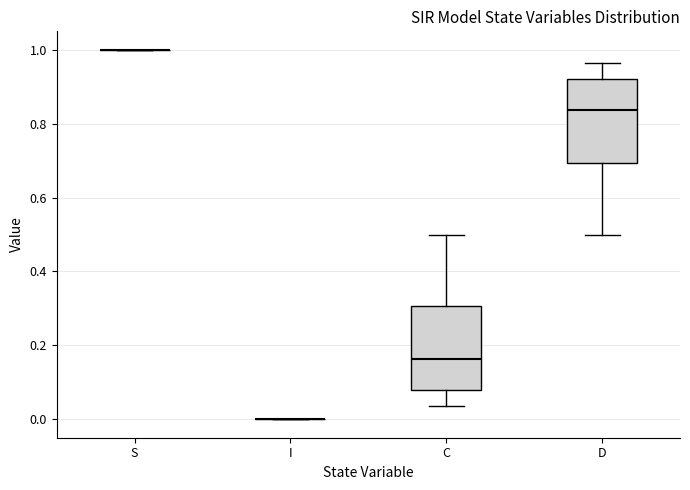

Reading left to right, transcribe this box plot: for each box, give where its median line is, the range the box spans, and where its two whiskers end, as read against the y-axis. The values are not printed on the chart, so give them approximately, as read against the axis.

S: box collapsed to a line at 1.00, whiskers 1.00 to 1.00
I: box collapsed to a line at 0.00, whiskers 0.00 to 0.00
C: median 0.16, box 0.08 to 0.30, whiskers 0.04 to 0.50
D: median 0.84, box 0.70 to 0.92, whiskers 0.50 to 0.96